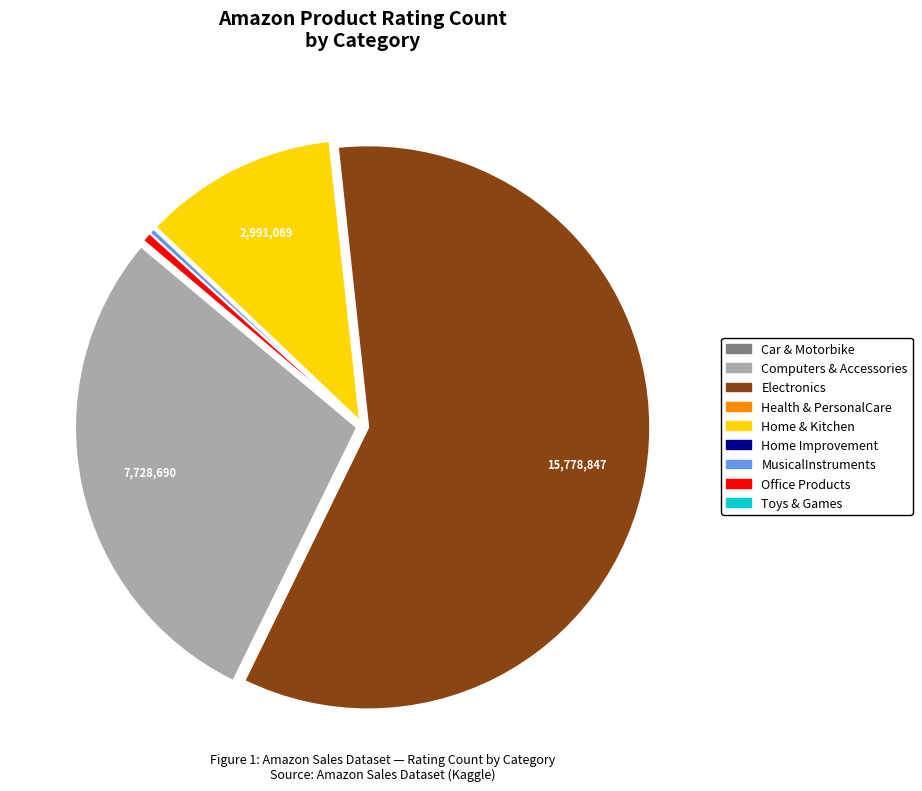

What is the ratio of the value at Home & Kitchen to the value at MusicalInstruments?

33.7